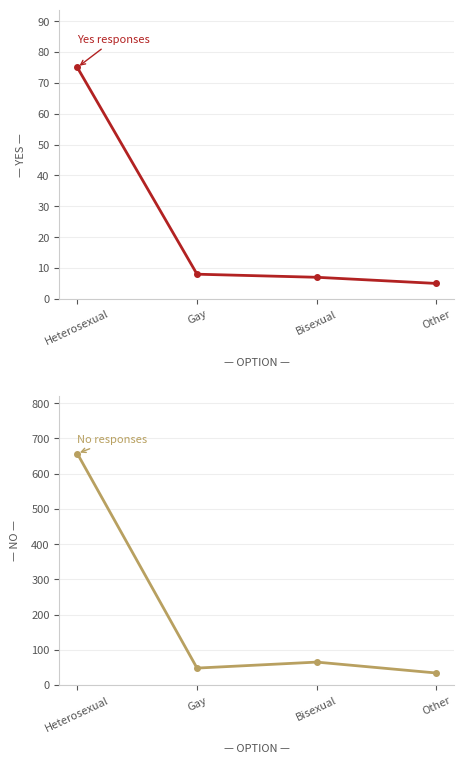

What position from the left is Bisexual?

3